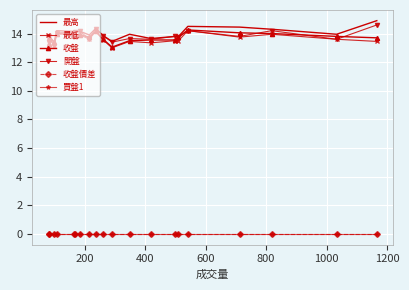

True or false: 最低 has more than 1 points higher than both neighbors.

True